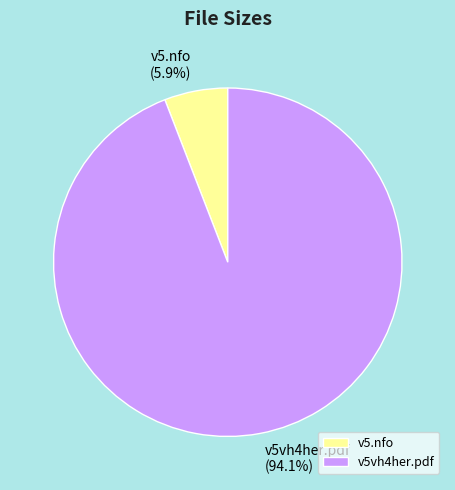

Does any single category account for the majority?

Yes